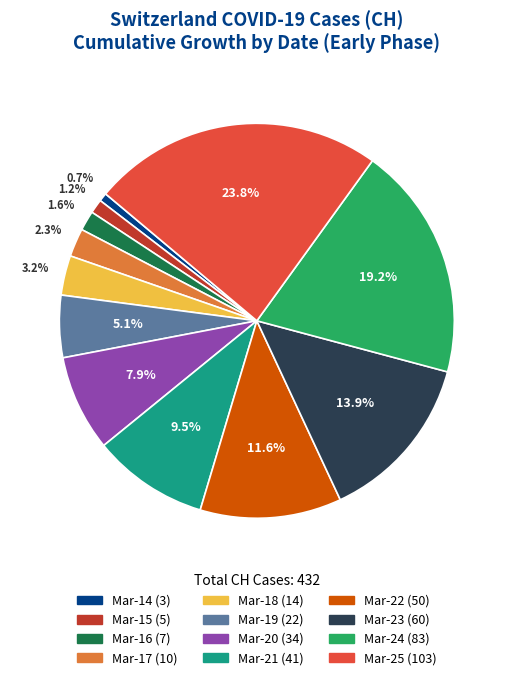

Does any single category account for the majority?

No